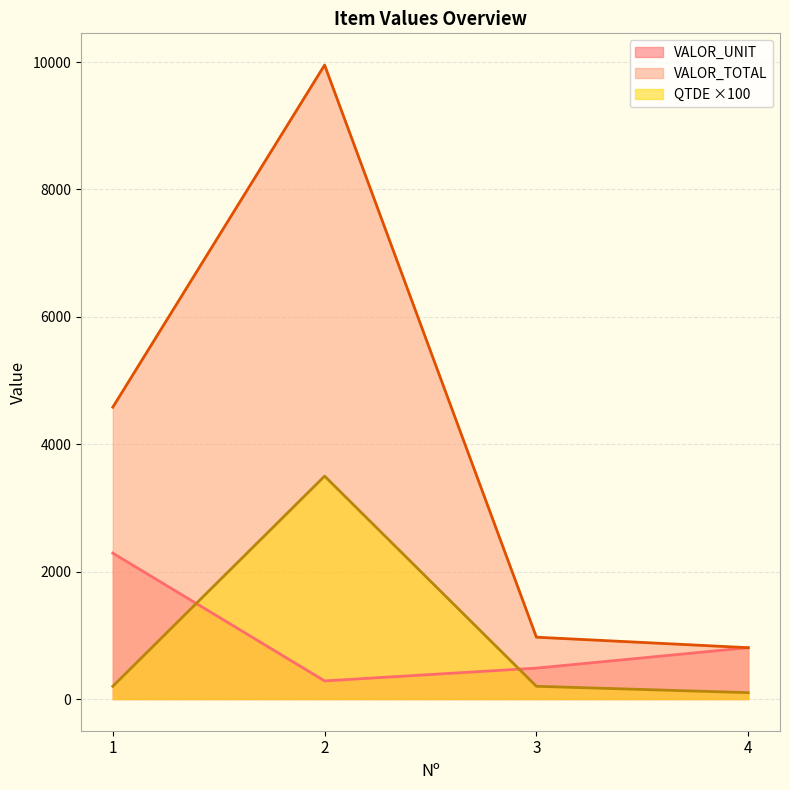

Reading left to right, transcribe all the data shown in this chart.

VALOR_UNIT: 2290.8	284.4	485.2	806.0
VALOR_TOTAL: 4581.5	9954.0	970.5	806.0
QTDE: 200.0	3500.0	200.0	100.0